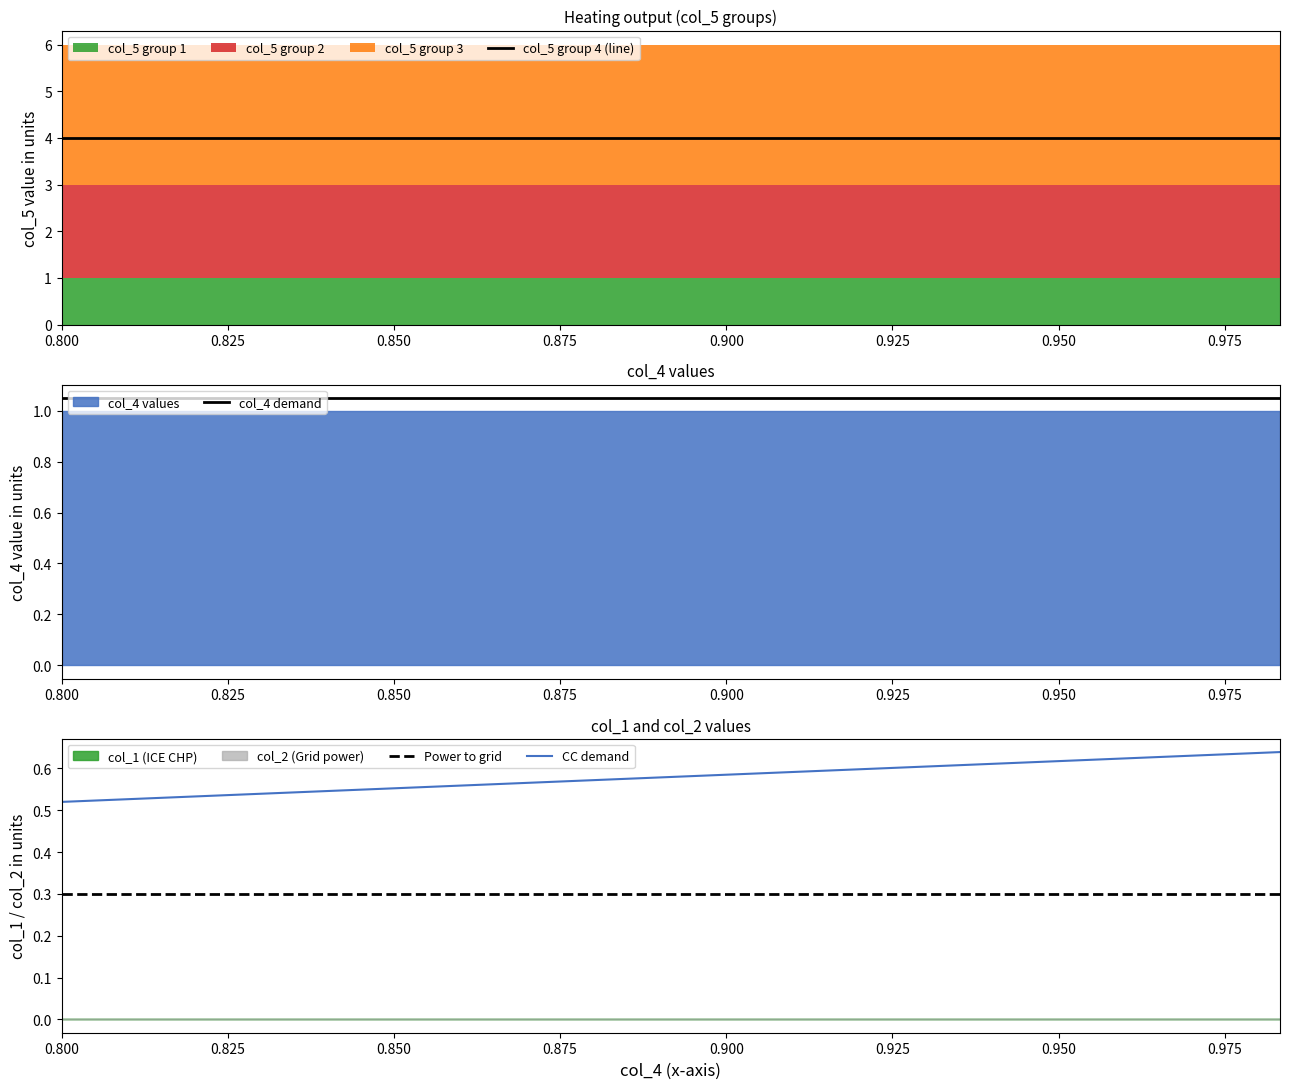

Which category has the lowest value in the Power to grid series?

0.800